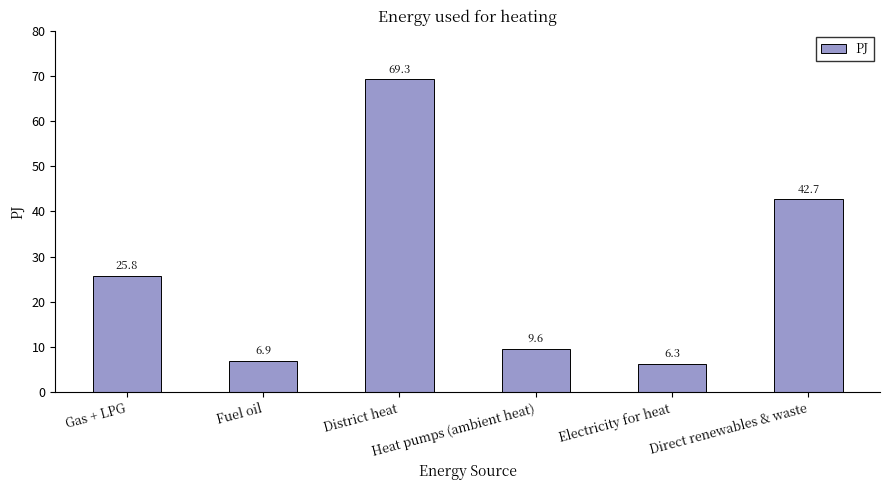

Count the number of categories in the chart.

6